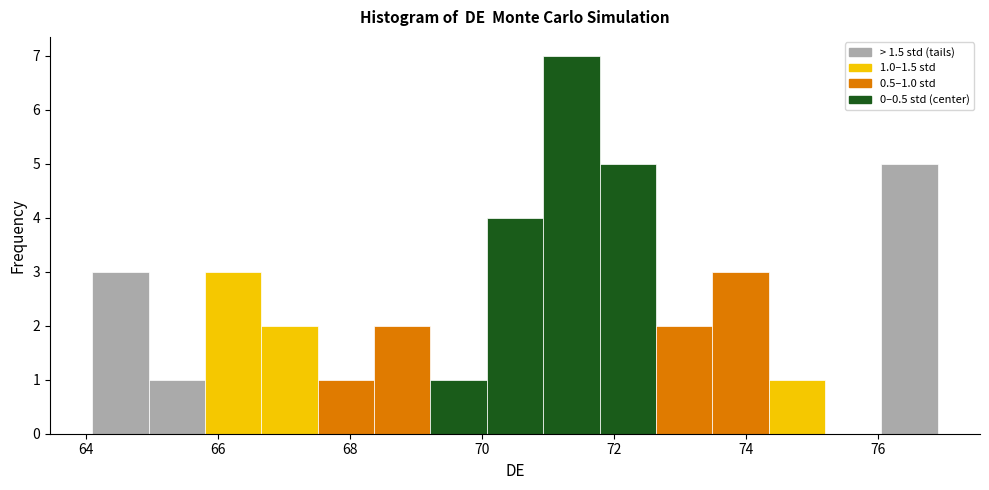

Over which range of the x-axis is the bar tallest?

71.0 to 71.8